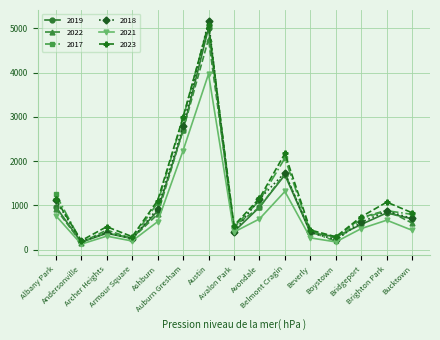

Count the number of categories in the chart.

15